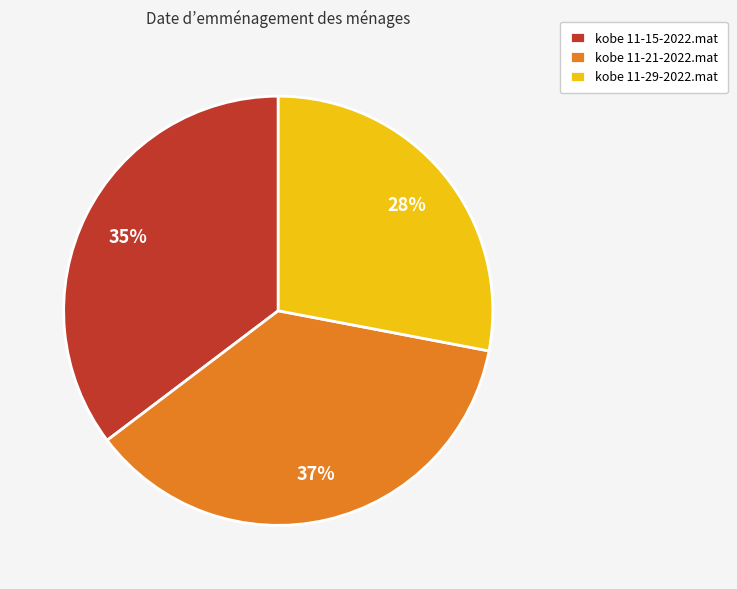

Does kobe 11-29-2022.mat account for over 50% of the chart?

No